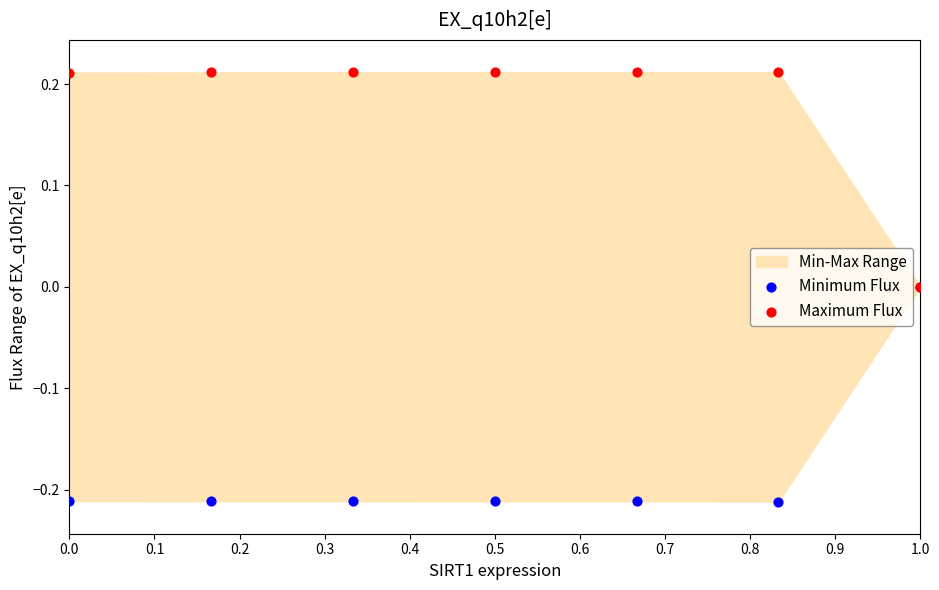

Which series has the largest Y range (max minus min)?

Minimum Flux